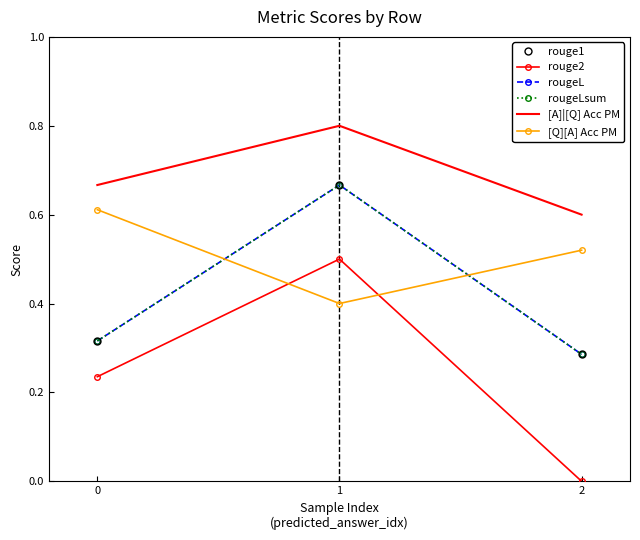

At how many categories does at least one series exceed 0?

3